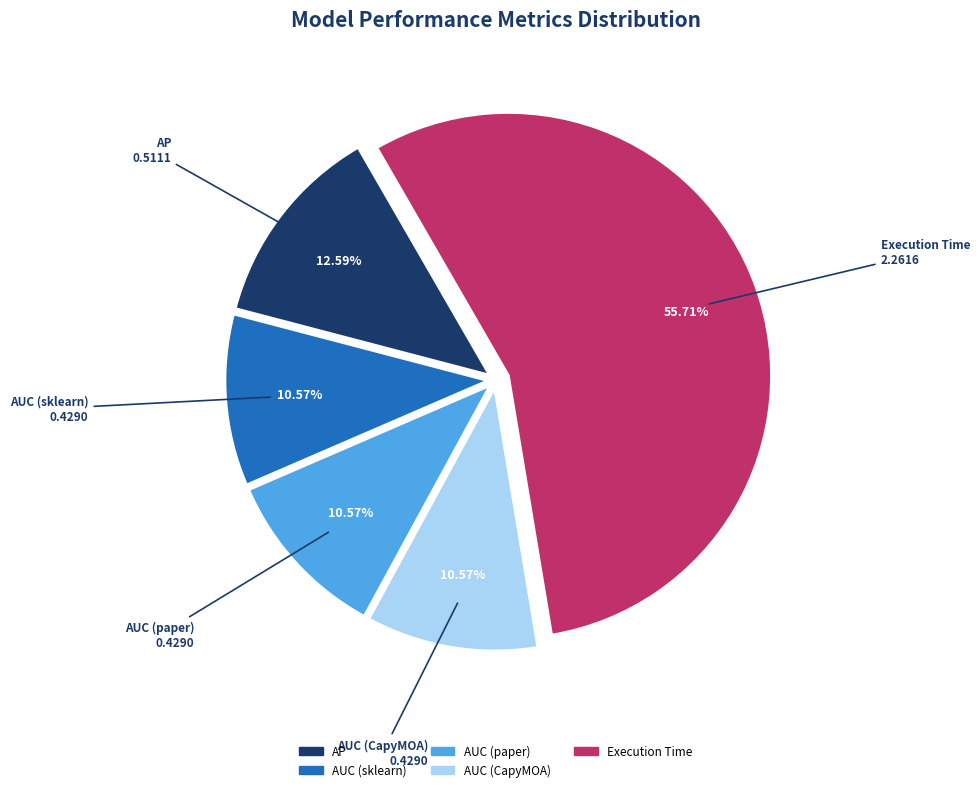

Which slice is the largest?

Execution Time